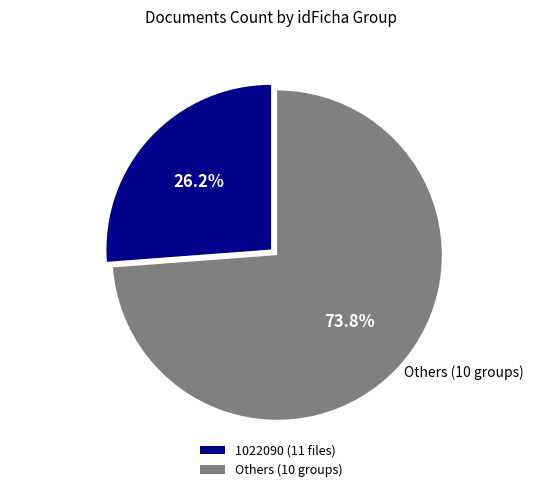

What portion of the pie excludes 1022090 (11 files)?

73.8%